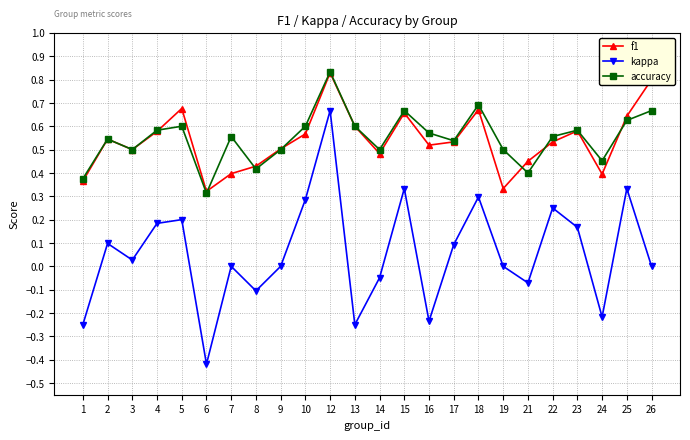

What is the value of the kappa point at the 2nd from the left?

0.1